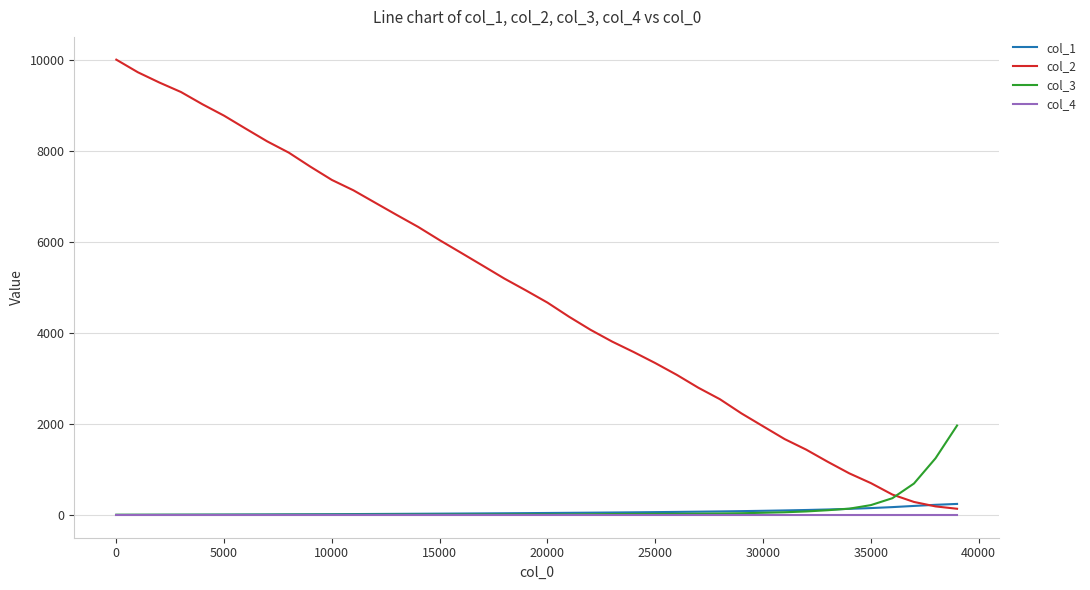

Which series has the largest range (max minus min)?

col_2